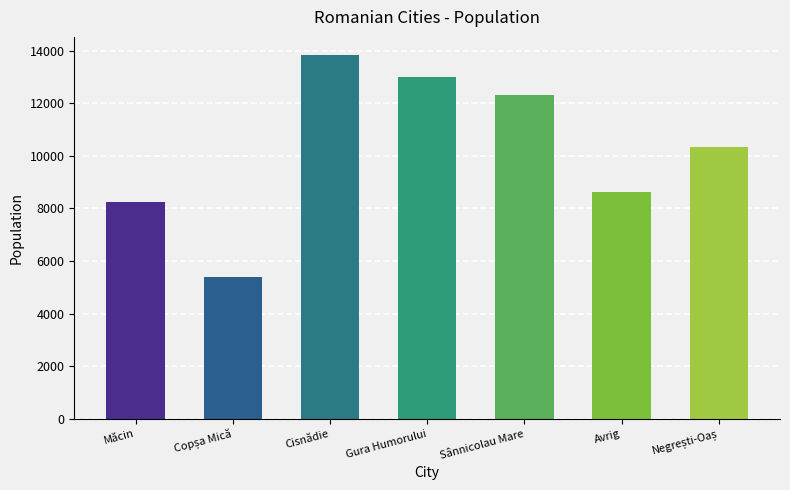

What is the ratio of the value at Cisnădie to the value at Gura Humorului?

1.1